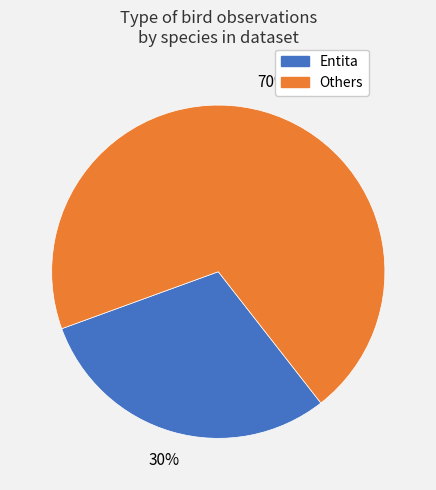

Is there any slice that represents more than half of the pie?

Yes